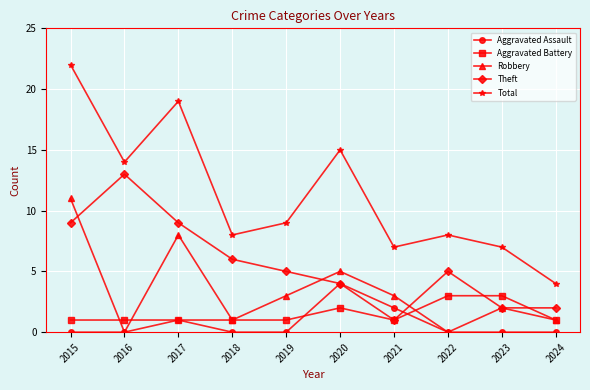

True or false: Total and Theft intersect in this chart.

False